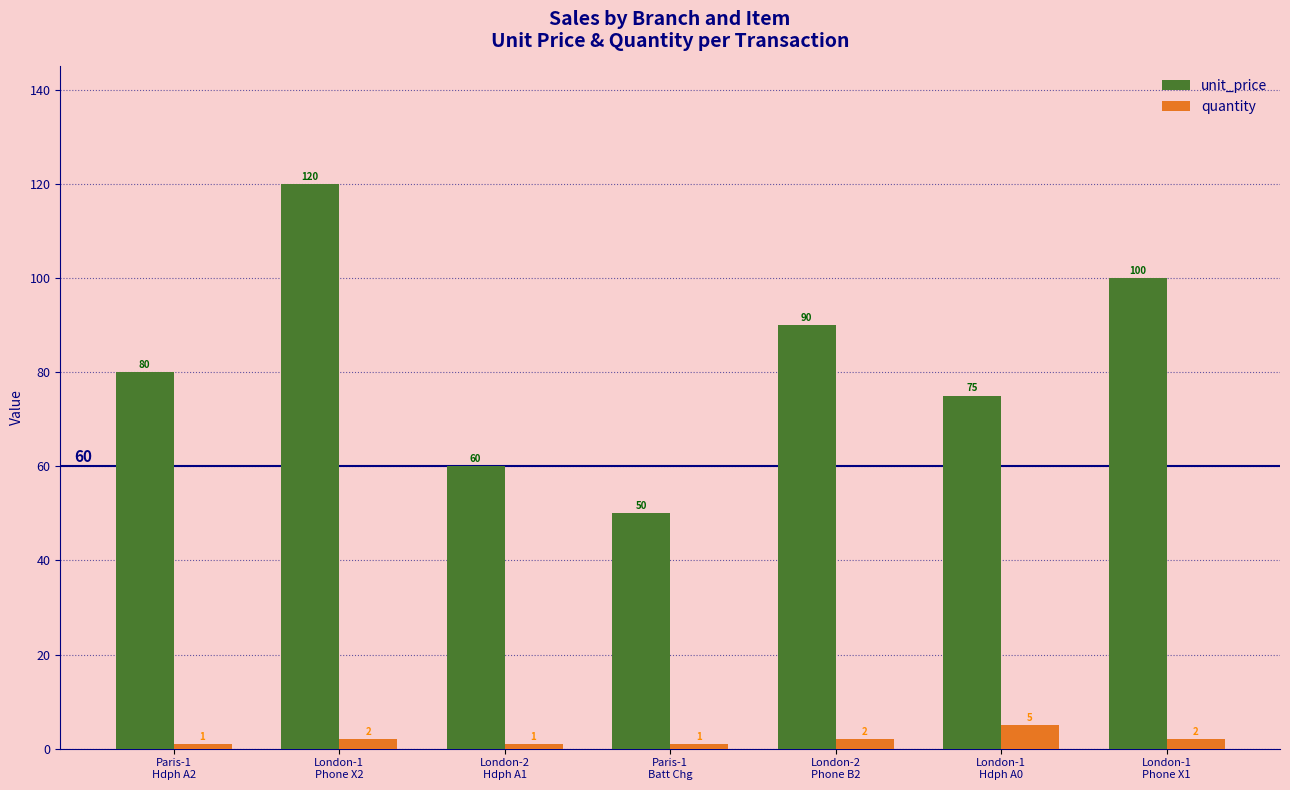

The quantity series shows 2 at London-1
Phone X1. True or false?

True